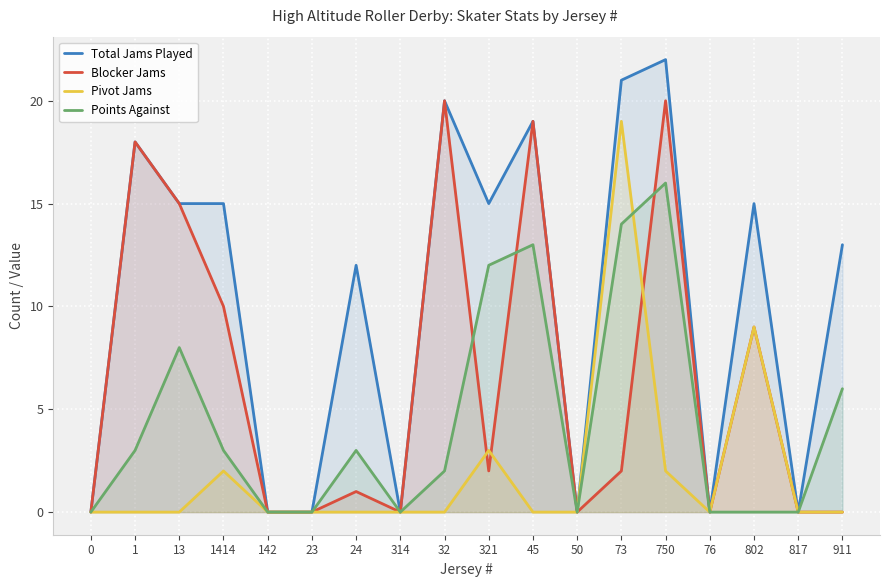

How many interior local valleys does the Total Jams Played series have?

5